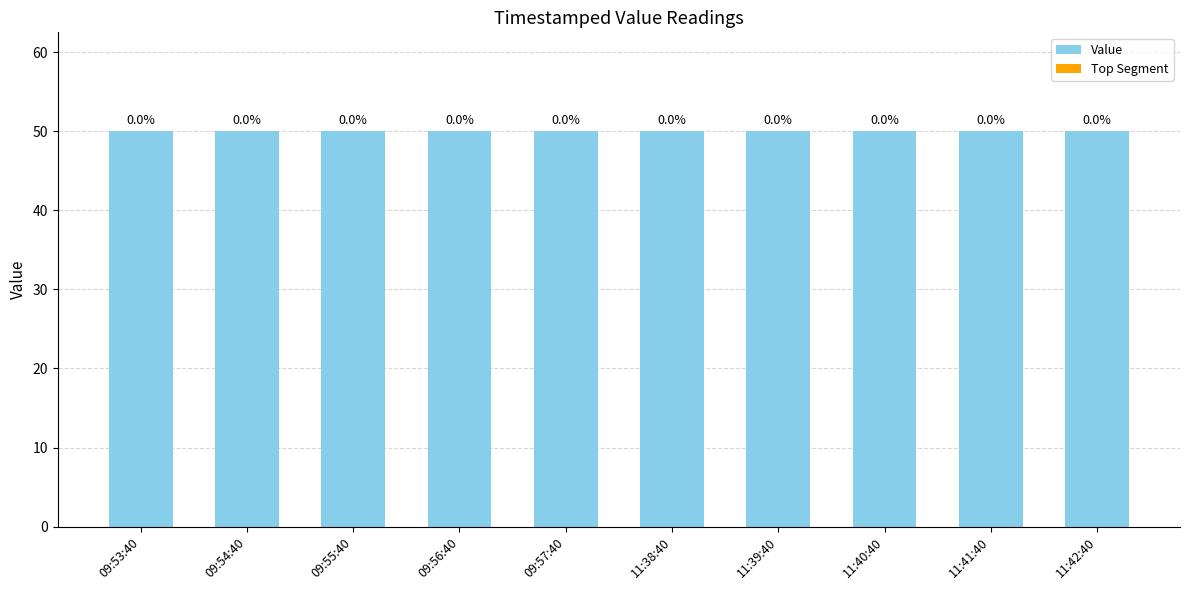

Which category has the lowest value across all series?

09:53:40